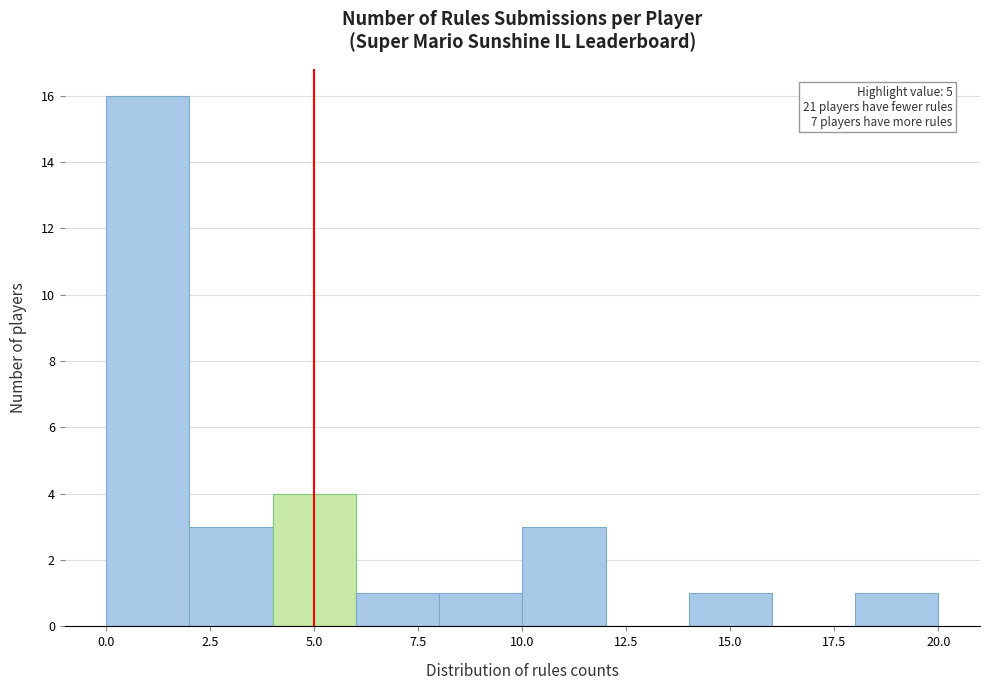

Over which range of the x-axis is the bar tallest?

0 to 2